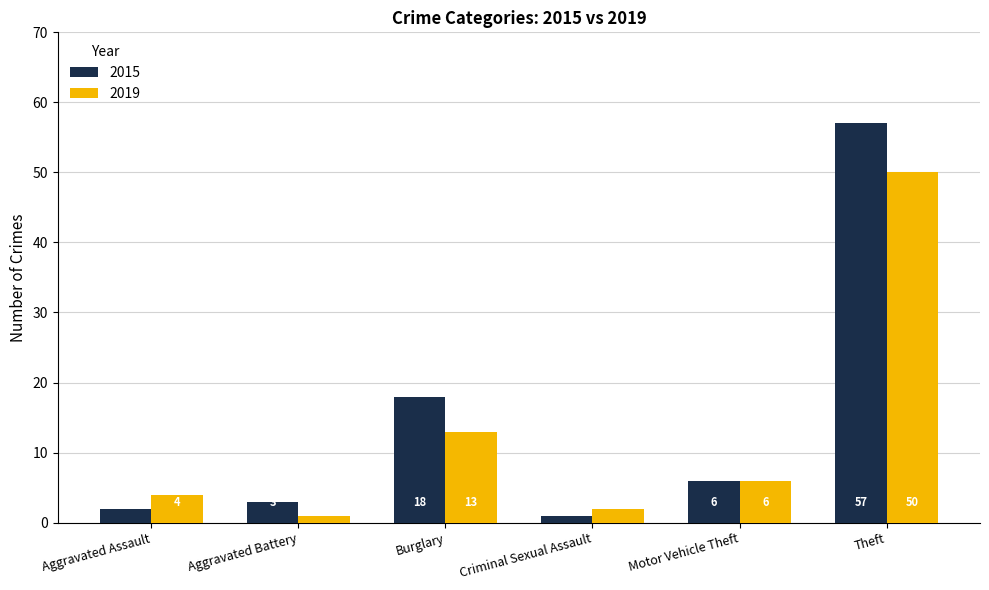

Reading left to right, transcribe all the data shown in this chart.

2015: Aggravated Assault=2	Aggravated Battery=3	Burglary=18	Criminal Sexual Assault=1	Motor Vehicle Theft=6	Theft=57
2019: Aggravated Assault=4	Aggravated Battery=1	Burglary=13	Criminal Sexual Assault=2	Motor Vehicle Theft=6	Theft=50